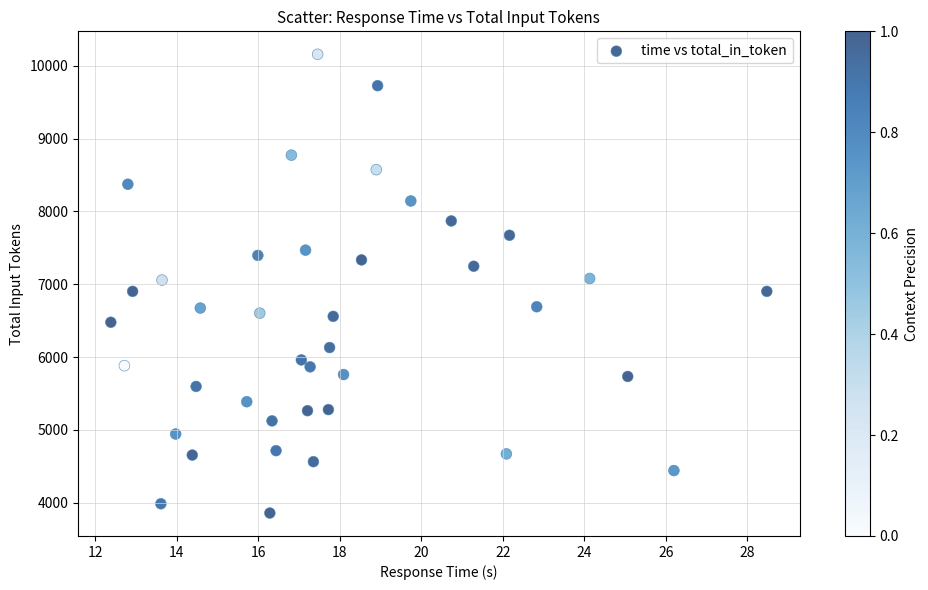

What is the range of Y values (max minus min)?

6298